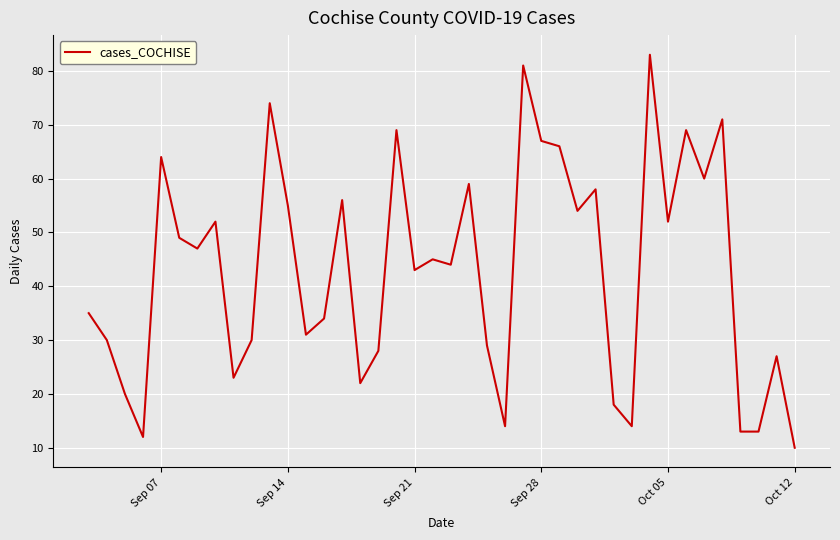

Is this an area chart (filled region under the line)?

No